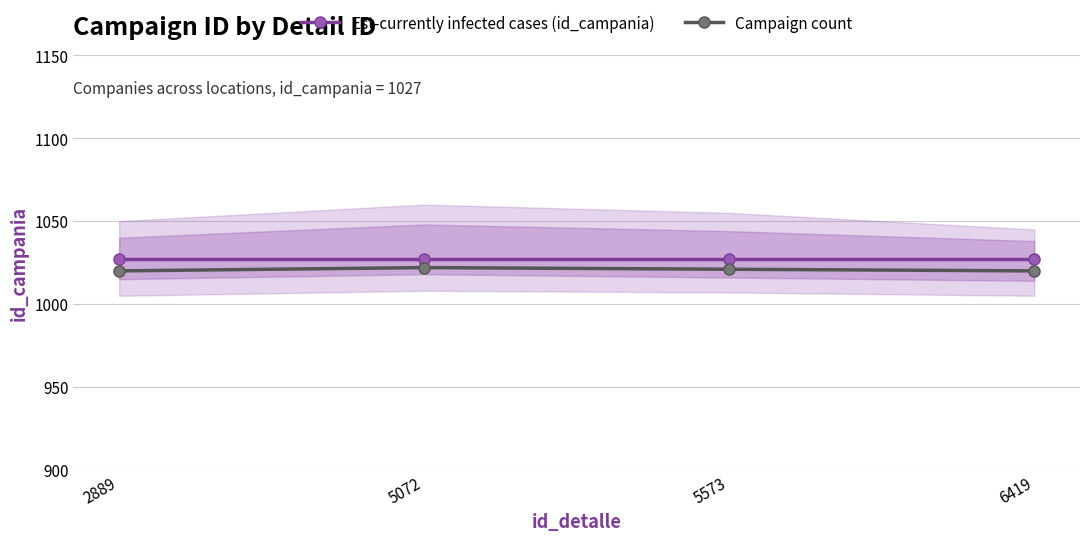

Which category has the highest value in the Est-currently infected cases (id_campania) series?

2889